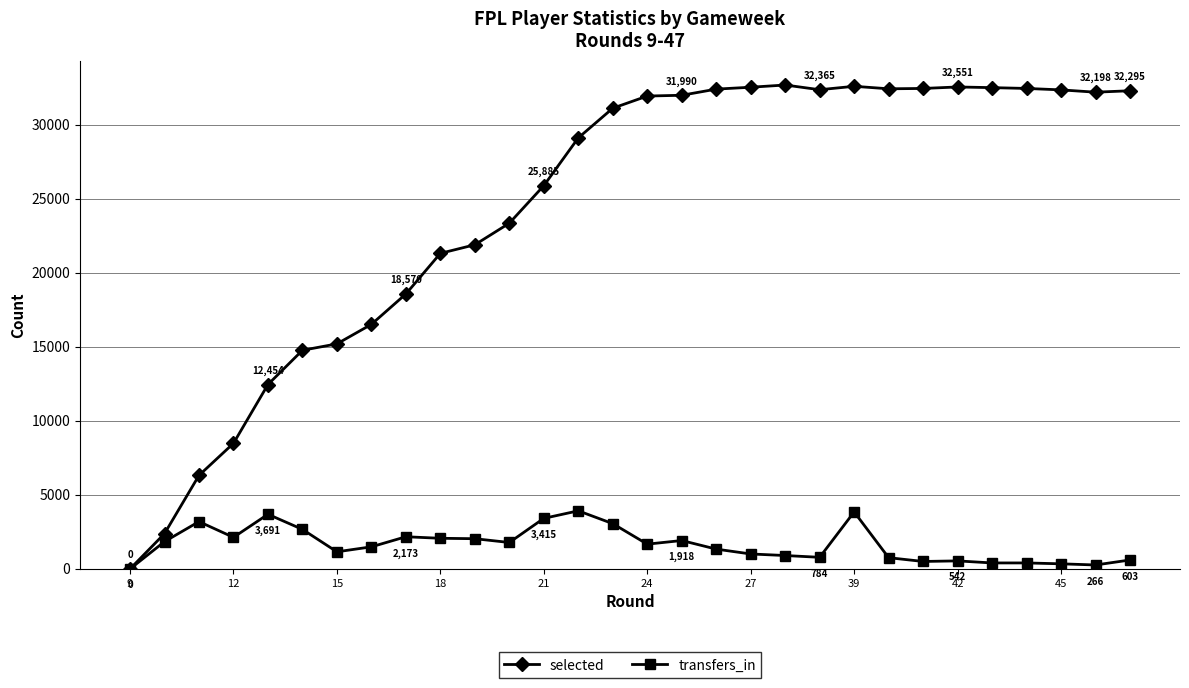

True or false: transfers_in has more than 2 points higher than both neighbors.

True